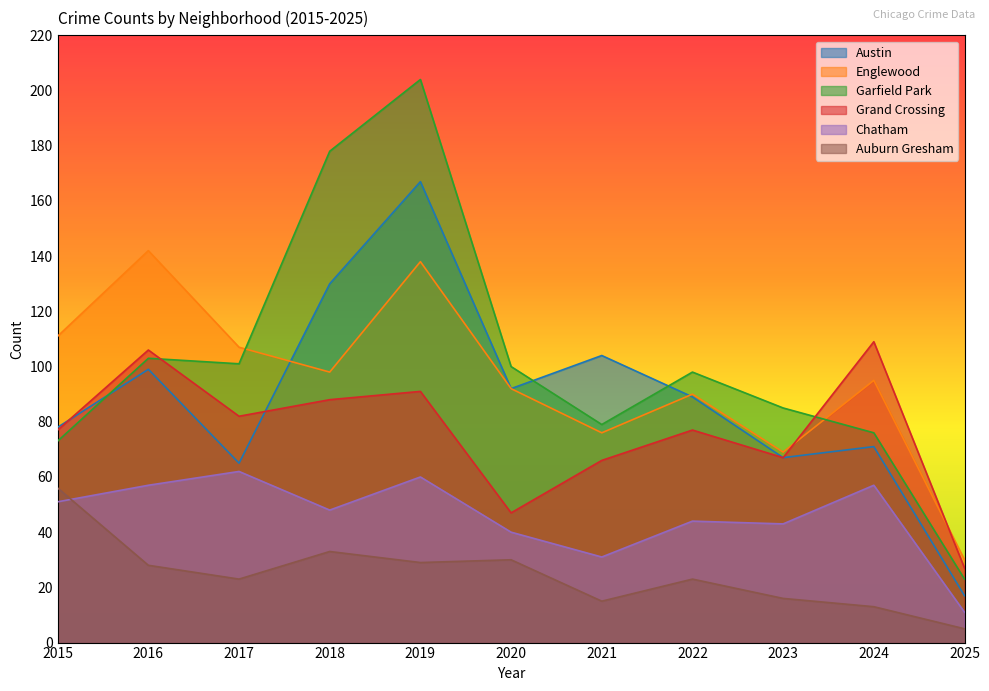

What is the difference between the maximum and second lowest values in the Garfield Park series?

131